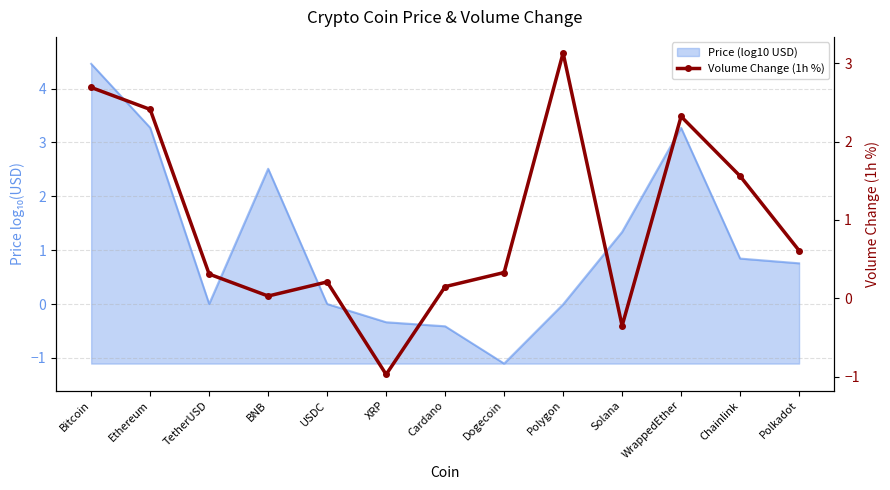

Count the number of values greater than 0.

11